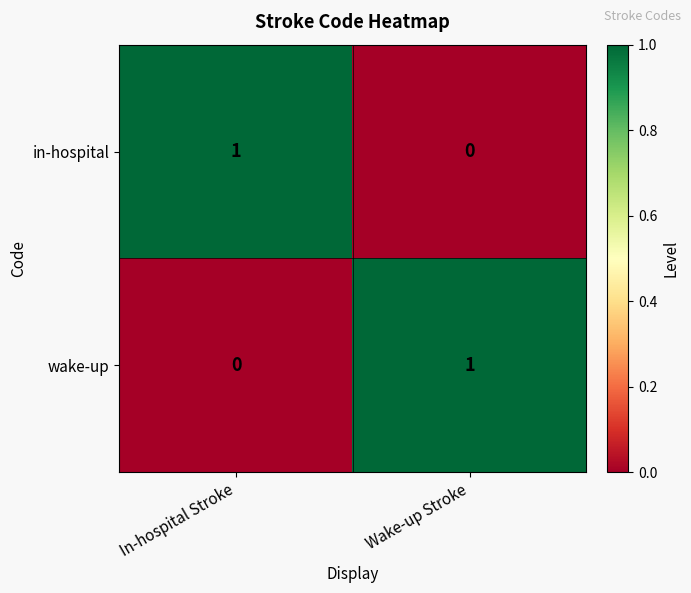

At which label does in-hospital reach its peak?

In-hospital Stroke